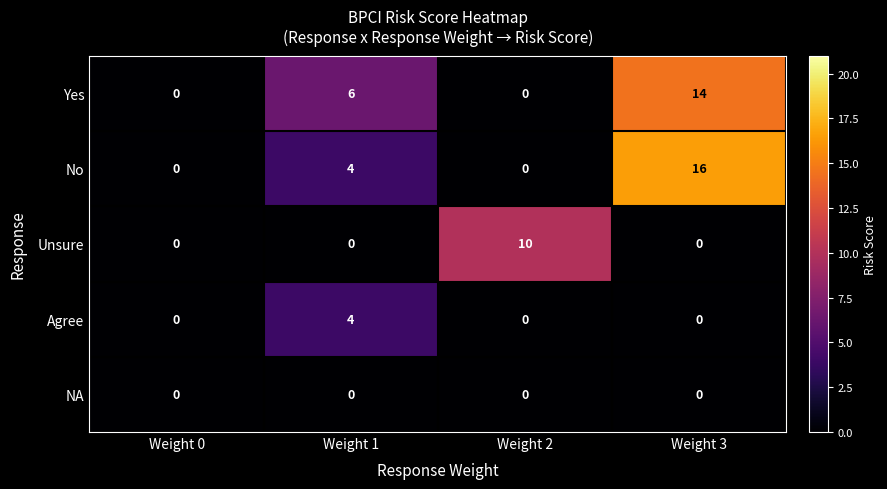

How many data points in Agree are above 0?

1